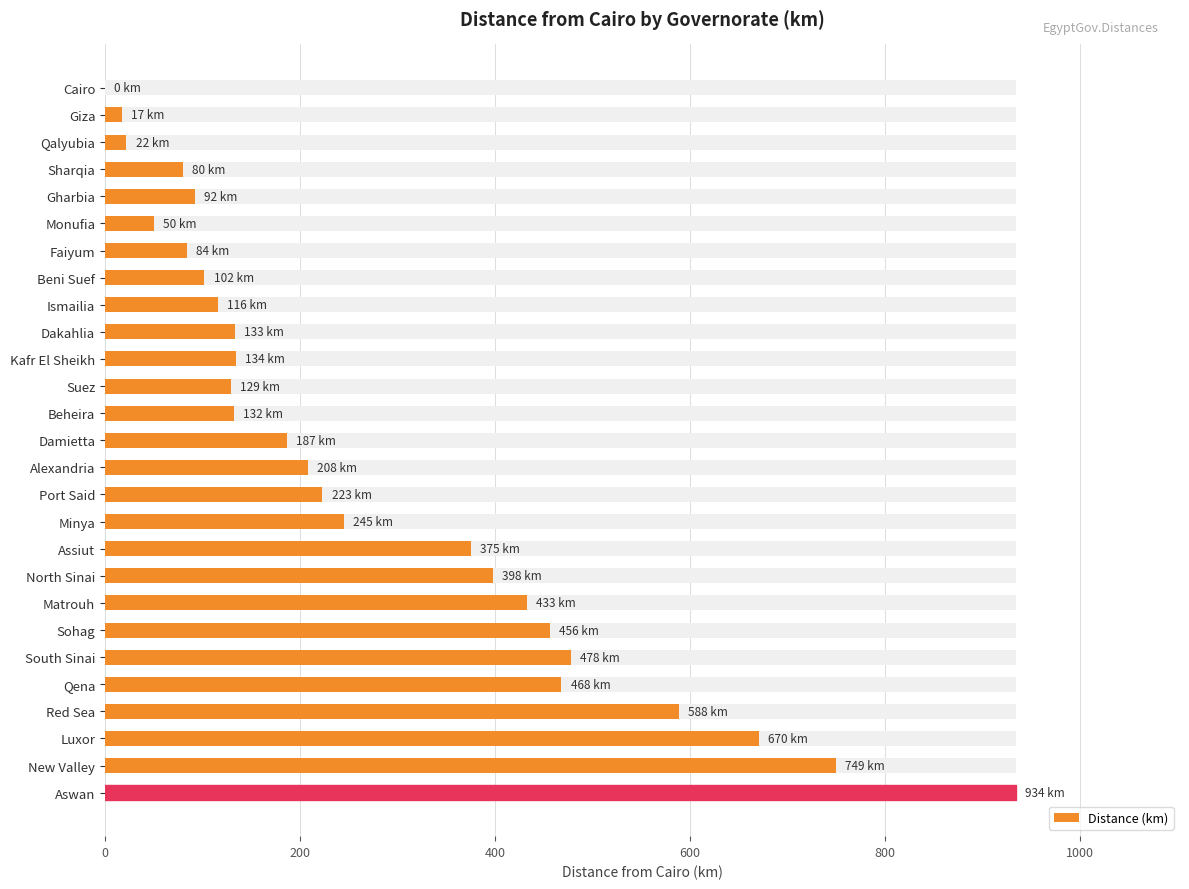

The chart shows a value of 0 at Cairo. True or false?

True